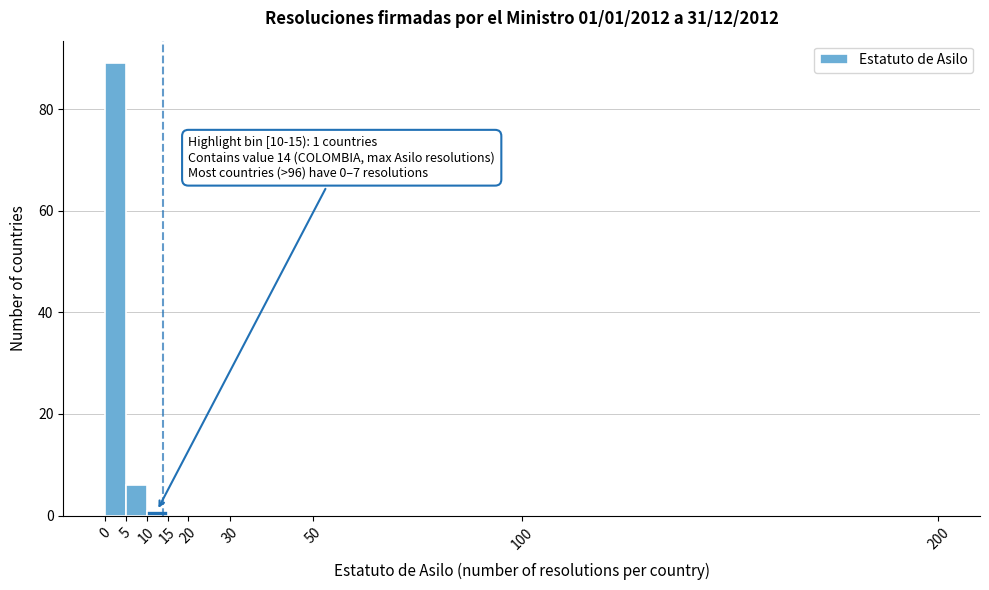

Over which range of the x-axis is the bar tallest?

0 to 5